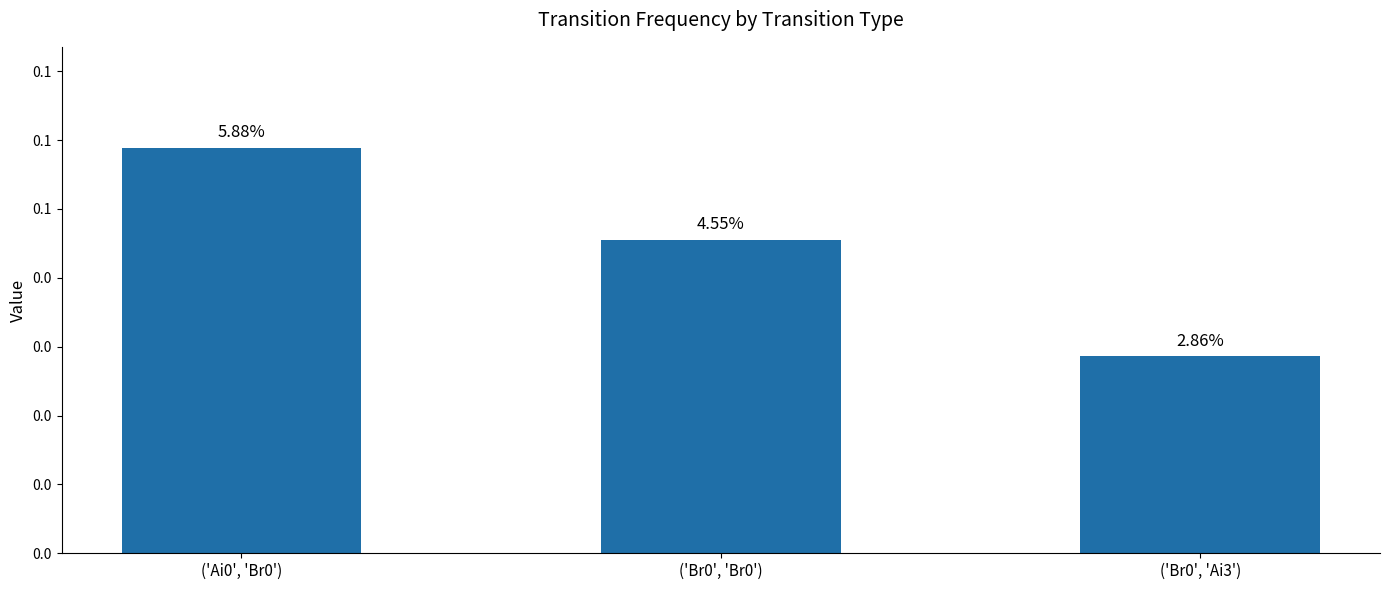

Are the bars horizontal?

No